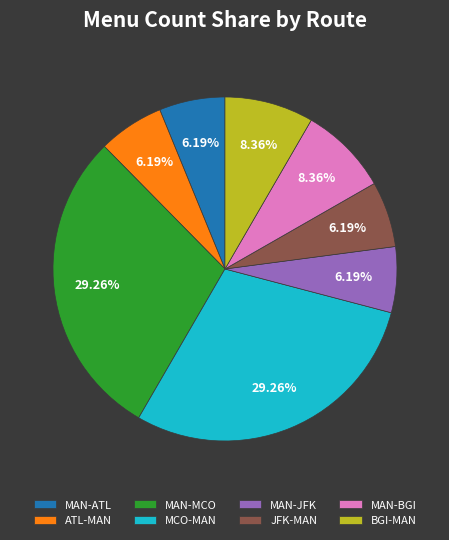

Which has a higher value, JFK-MAN or MAN-BGI?

MAN-BGI